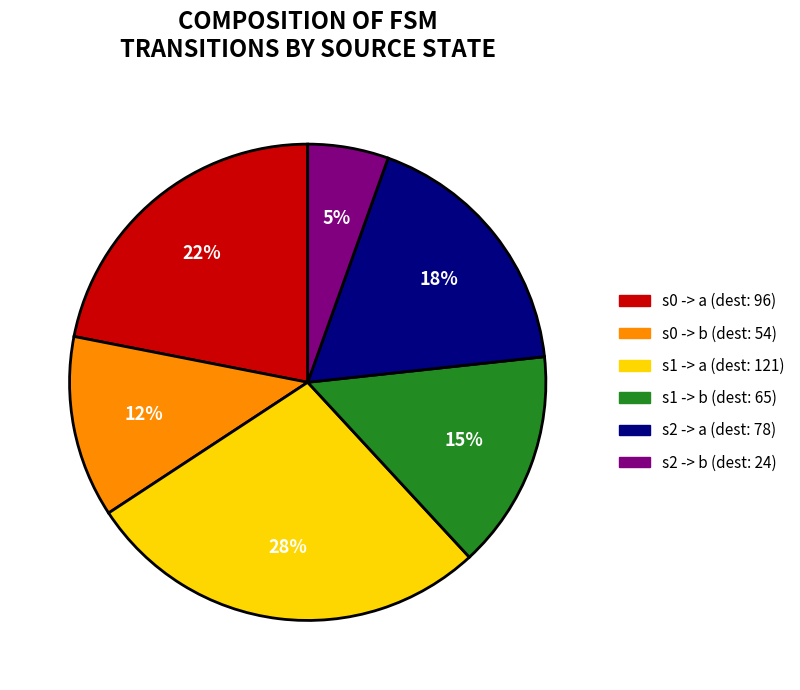

Which slice is the smallest?

s2 -> b (dest: 24)